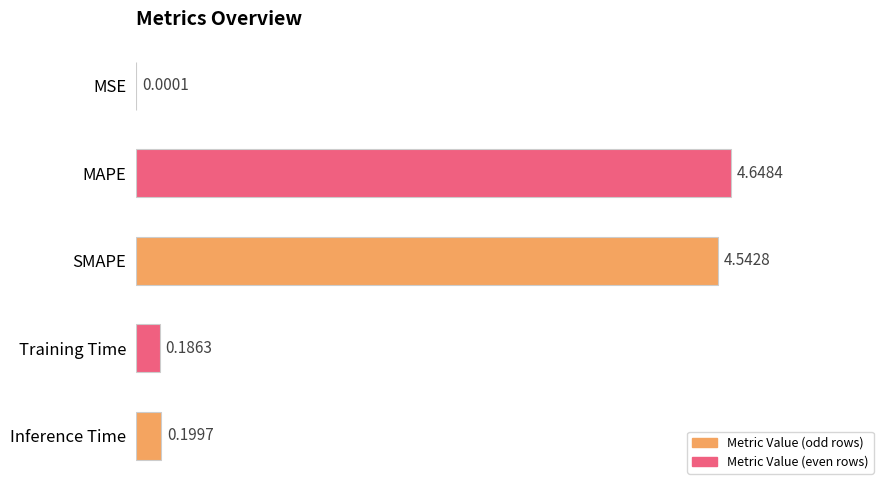

Which category has the highest value across all series?

MAPE